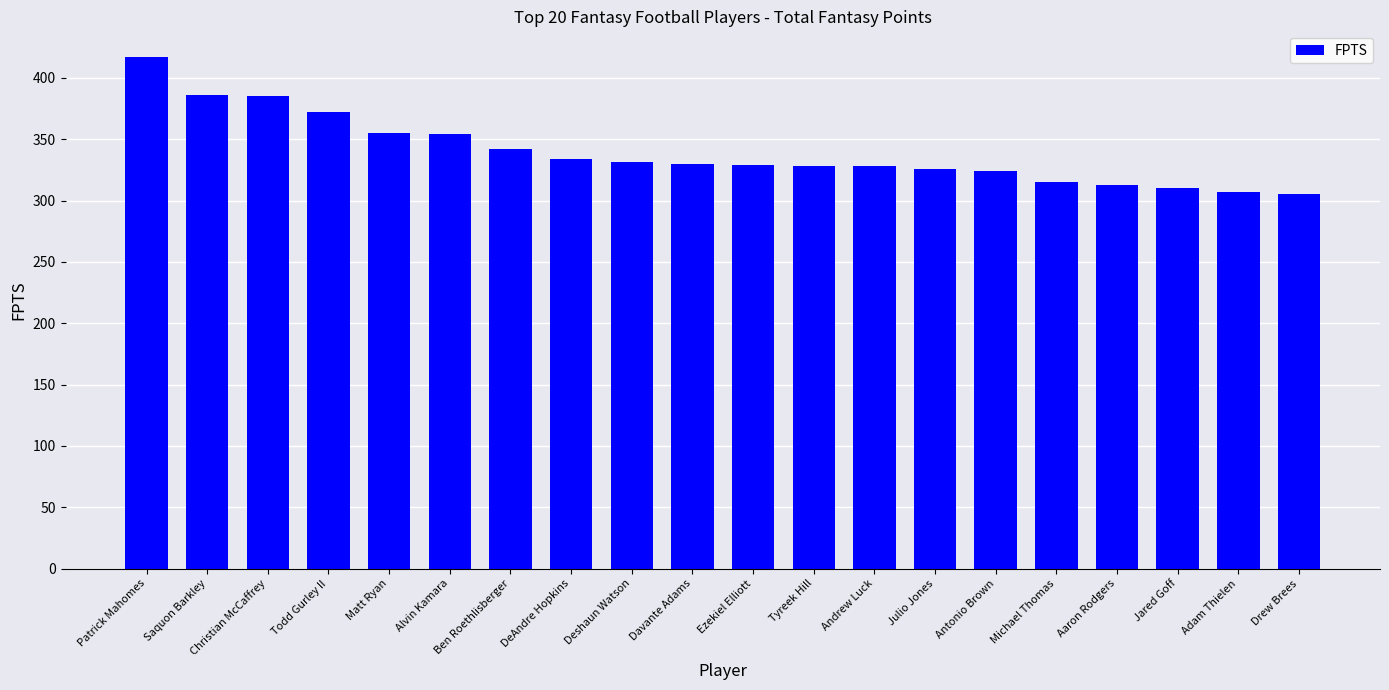

Where is the data nearest to the value 361?

Matt Ryan